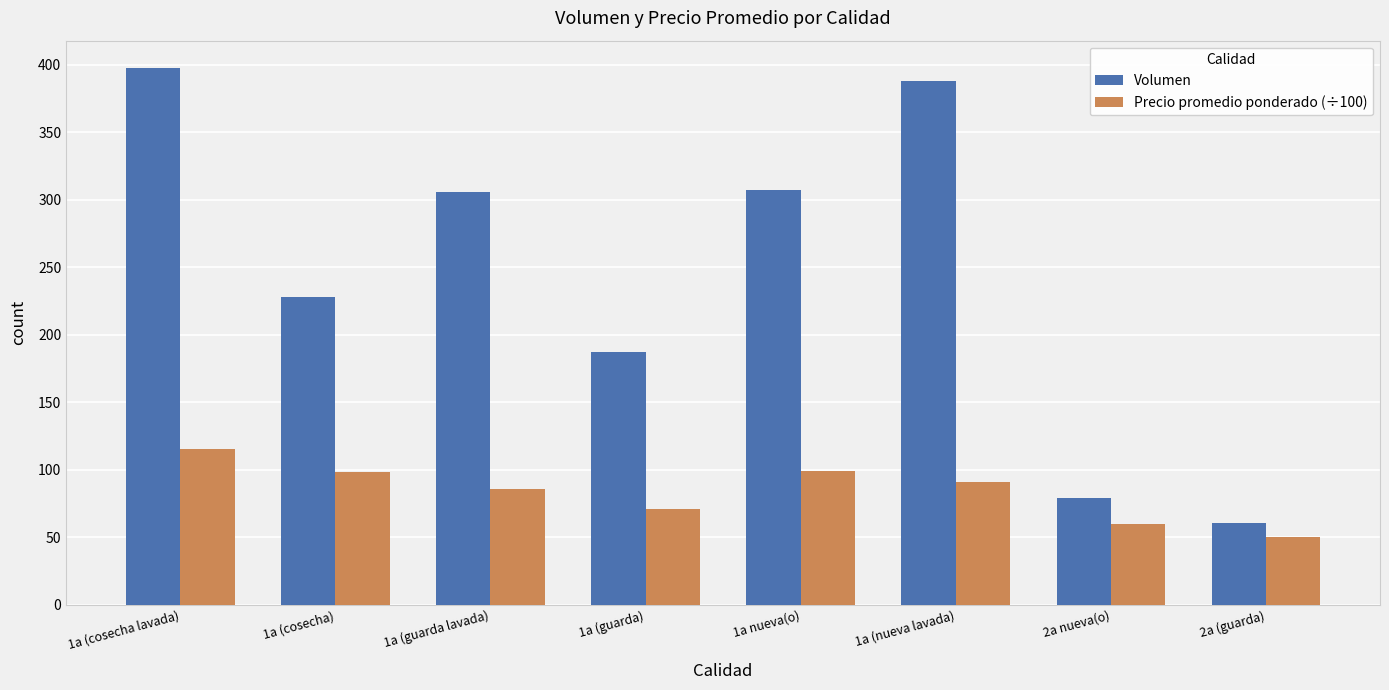

List the series in order of their overall mean, lowest first.

Precio promedio ponderado (÷100), Volumen